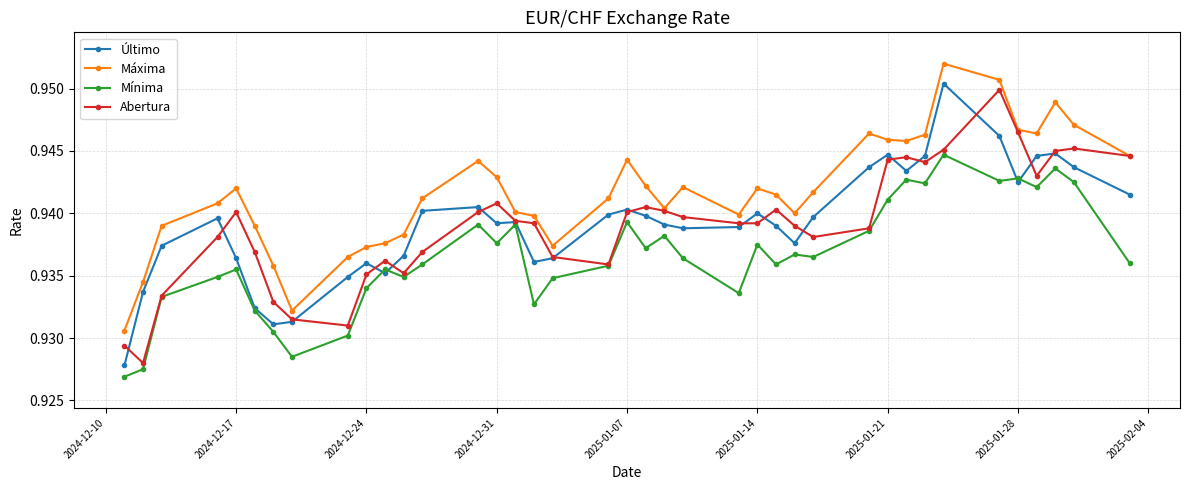

How many Abertura values are between 0 and 1?

39